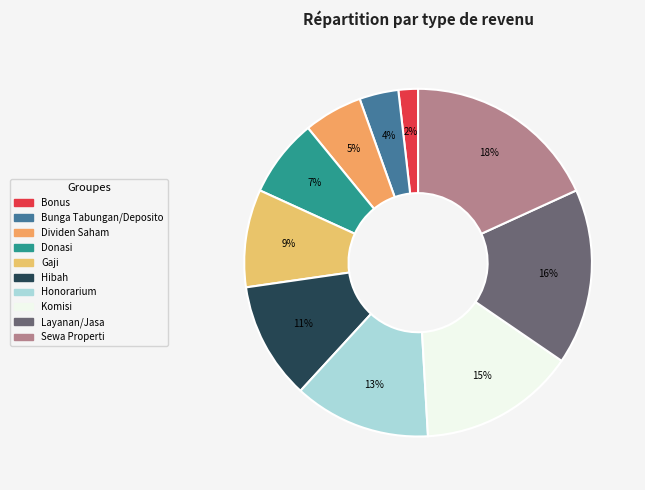

Which category has the smallest portion of the pie?

Bonus